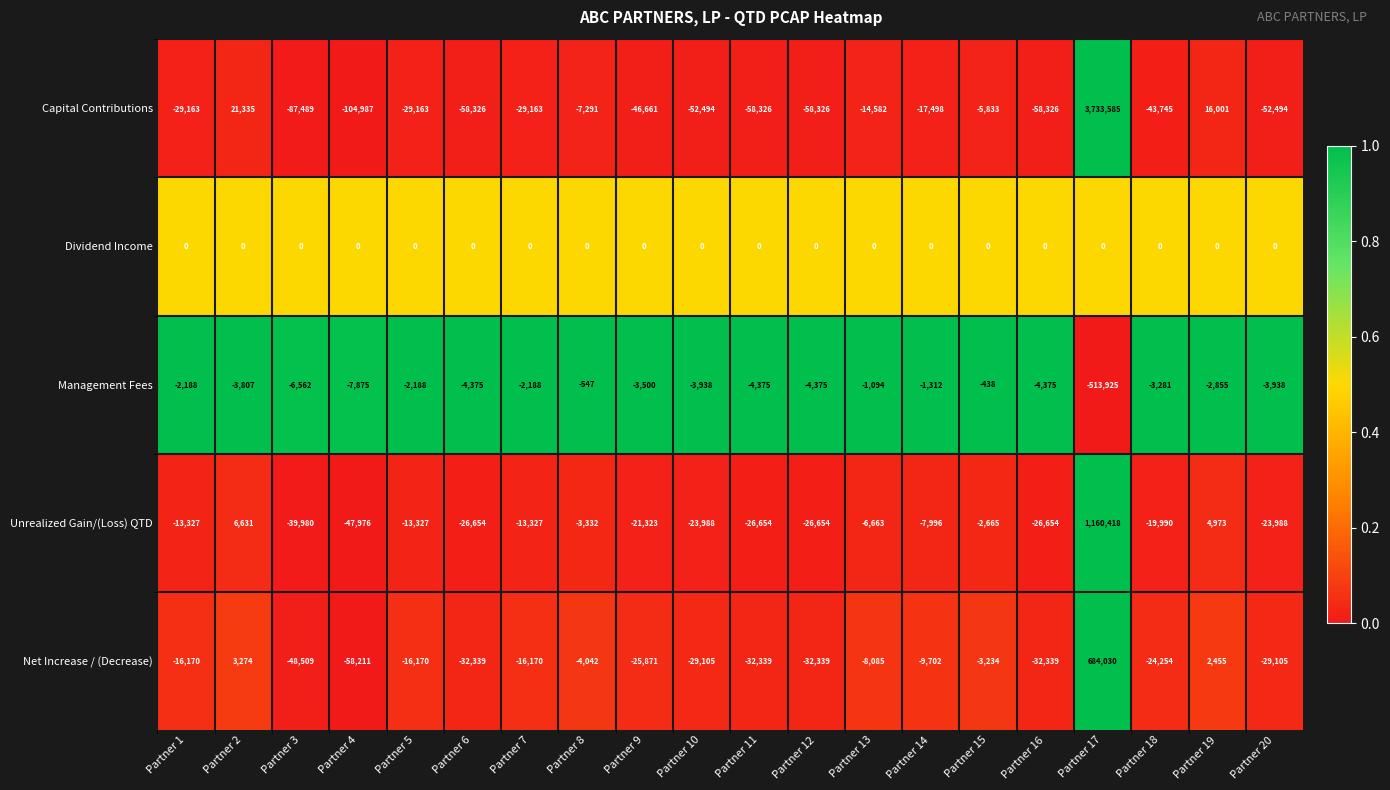

The value of Net Increase / (Decrease) at Partner 18 is -15874. True or false?

False